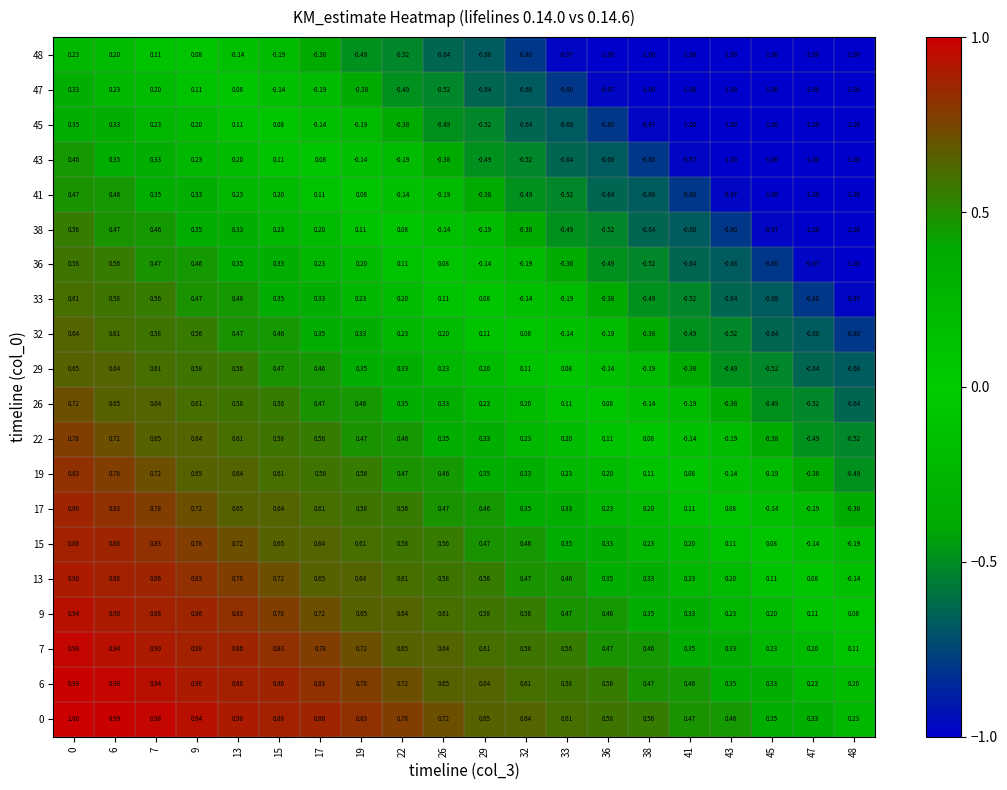

Is the value of 7 at 38 greater than the value of 9 at 48?

Yes